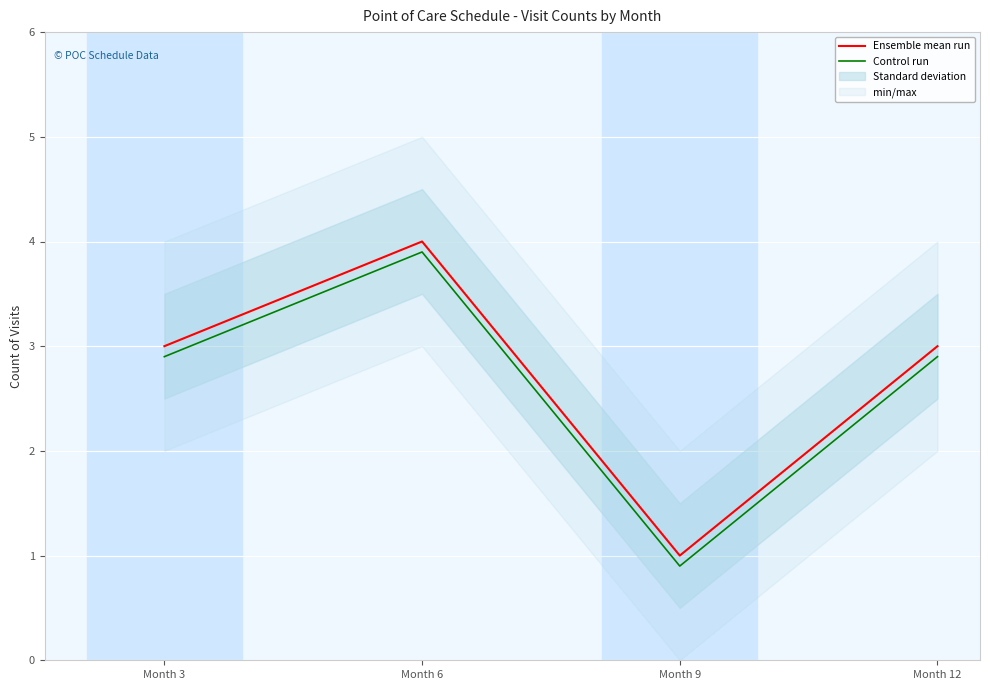

The value of Ensemble mean run at Month 12 is 4.0. True or false?

False